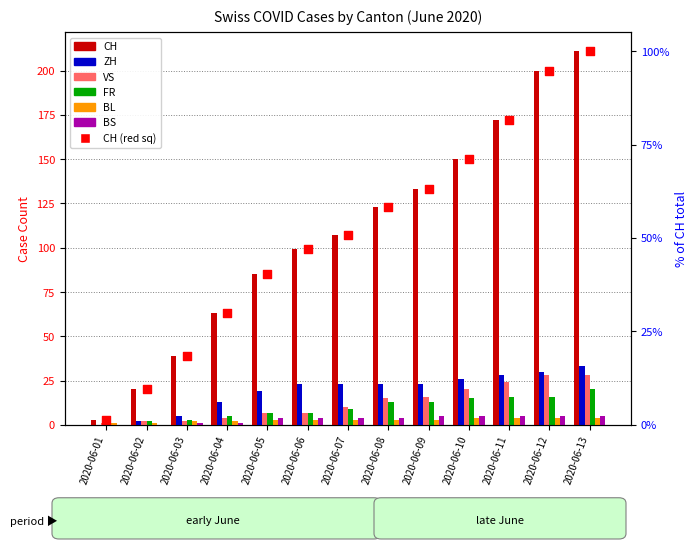

What are all the series names shown in the legend?

CH, ZH, VS, FR, BL, BS